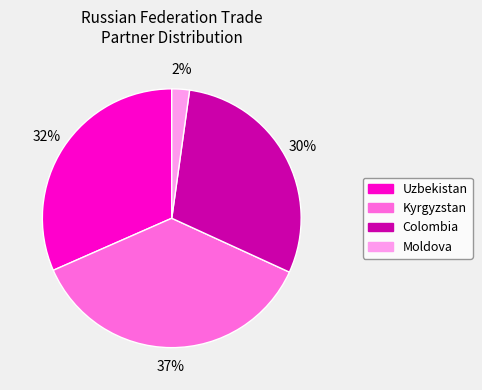

What is the largest slice in the pie chart?

Kyrgyzstan